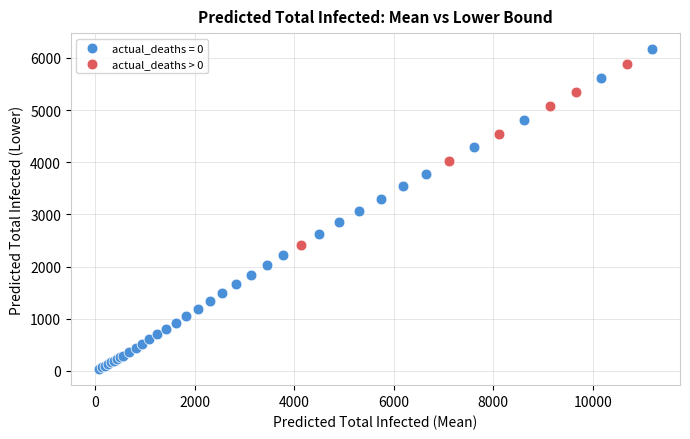

Which series contains the lowest Y value?

actual_deaths = 0